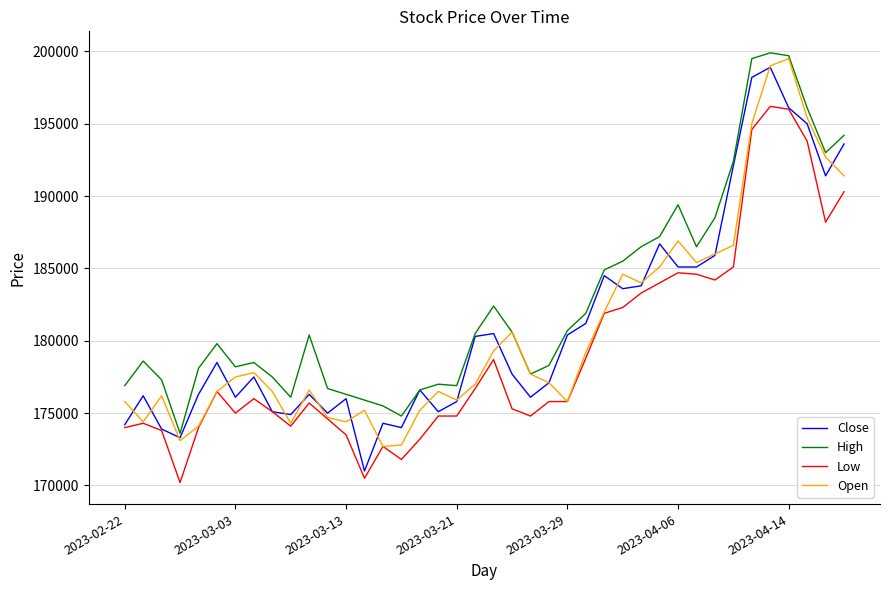

What is the maximum value shown in the chart?

199900